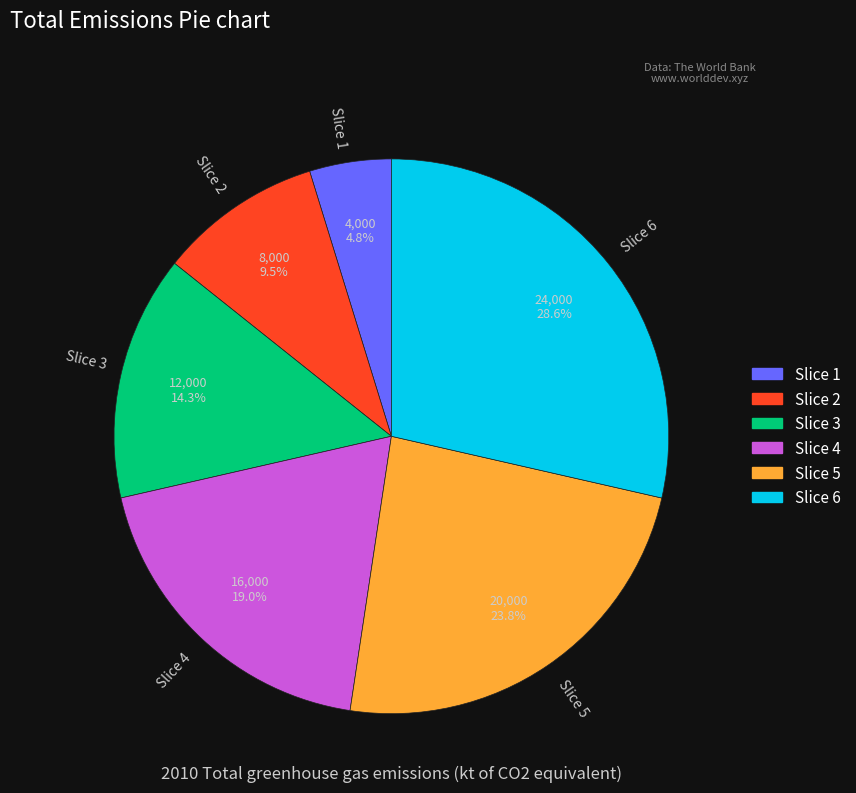

Rank the categories by value from lowest to highest.

Slice 1, Slice 2, Slice 3, Slice 4, Slice 5, Slice 6